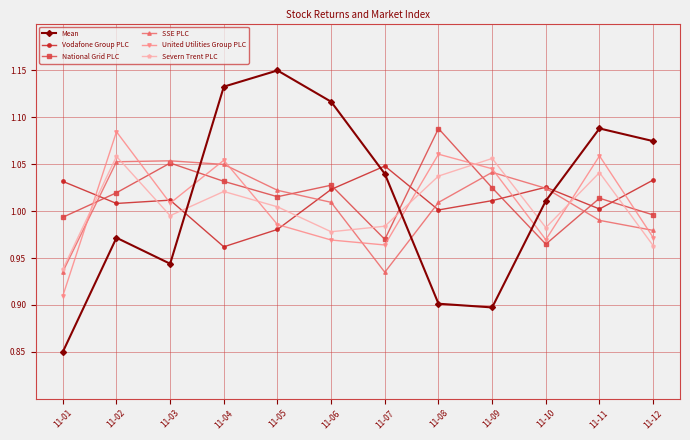

Does the chart have visible grid lines?

Yes